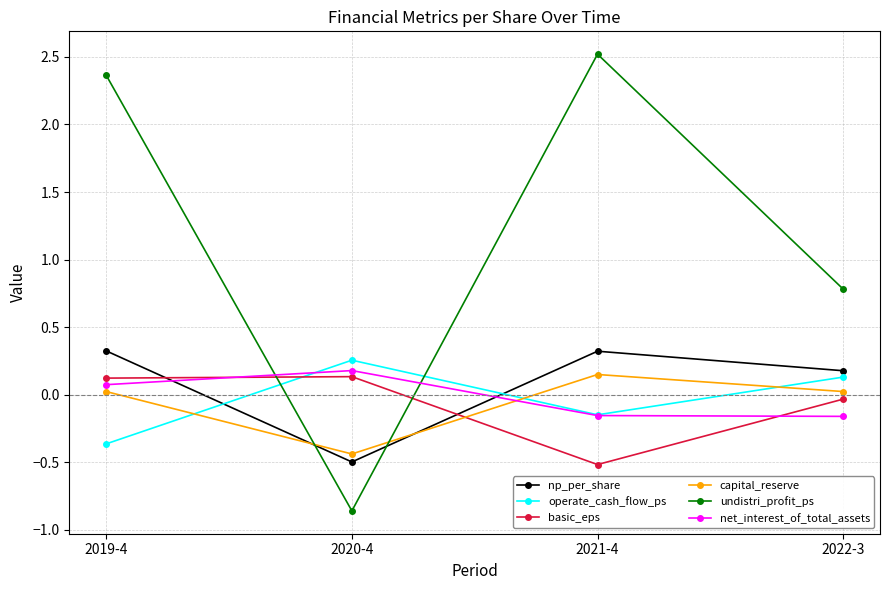

What are all the series names shown in the legend?

np_per_share, operate_cash_flow_ps, basic_eps, capital_reserve, undistri_profit_ps, net_interest_of_total_assets